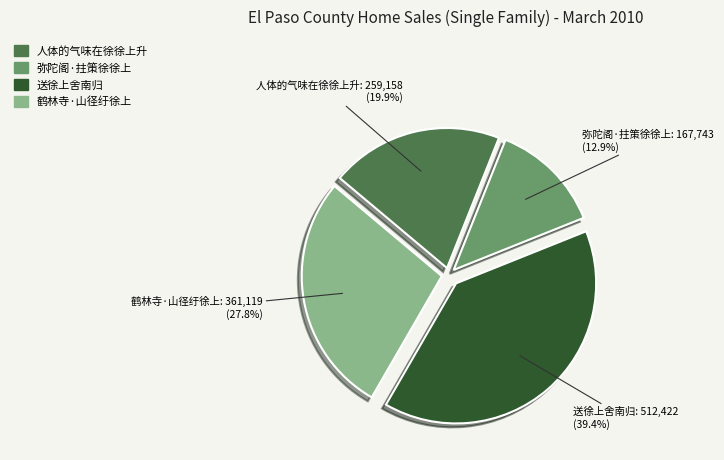

Which category has the smallest portion of the pie?

弥陀阁·拄策徐徐上